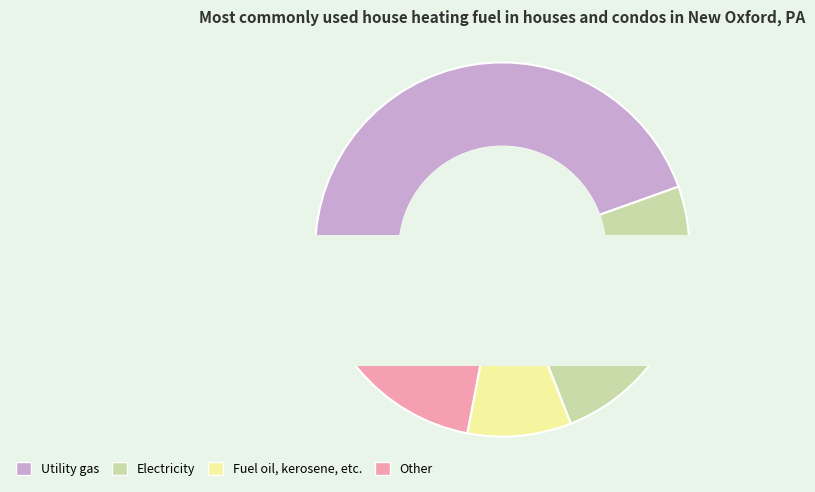

Is there a majority slice in this chart?

No